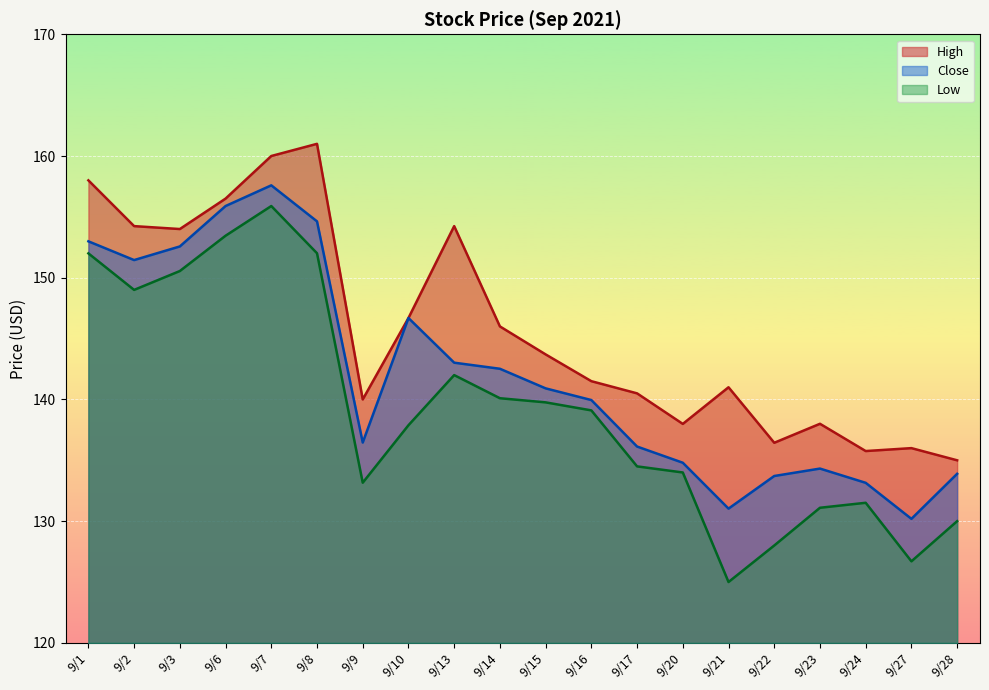

At which label is Close closest to 143?

9/13